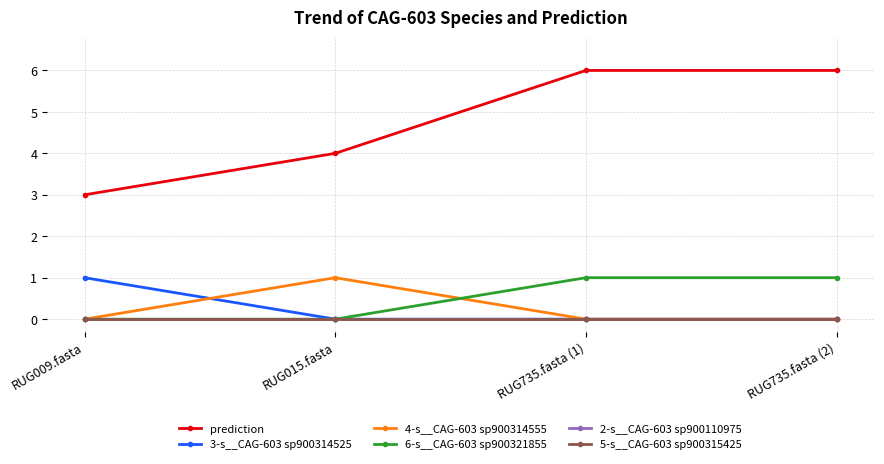

What are all the series names shown in the legend?

prediction, 3-s__CAG-603 sp900314525, 4-s__CAG-603 sp900314555, 6-s__CAG-603 sp900321855, 2-s__CAG-603 sp900110975, 5-s__CAG-603 sp900315425